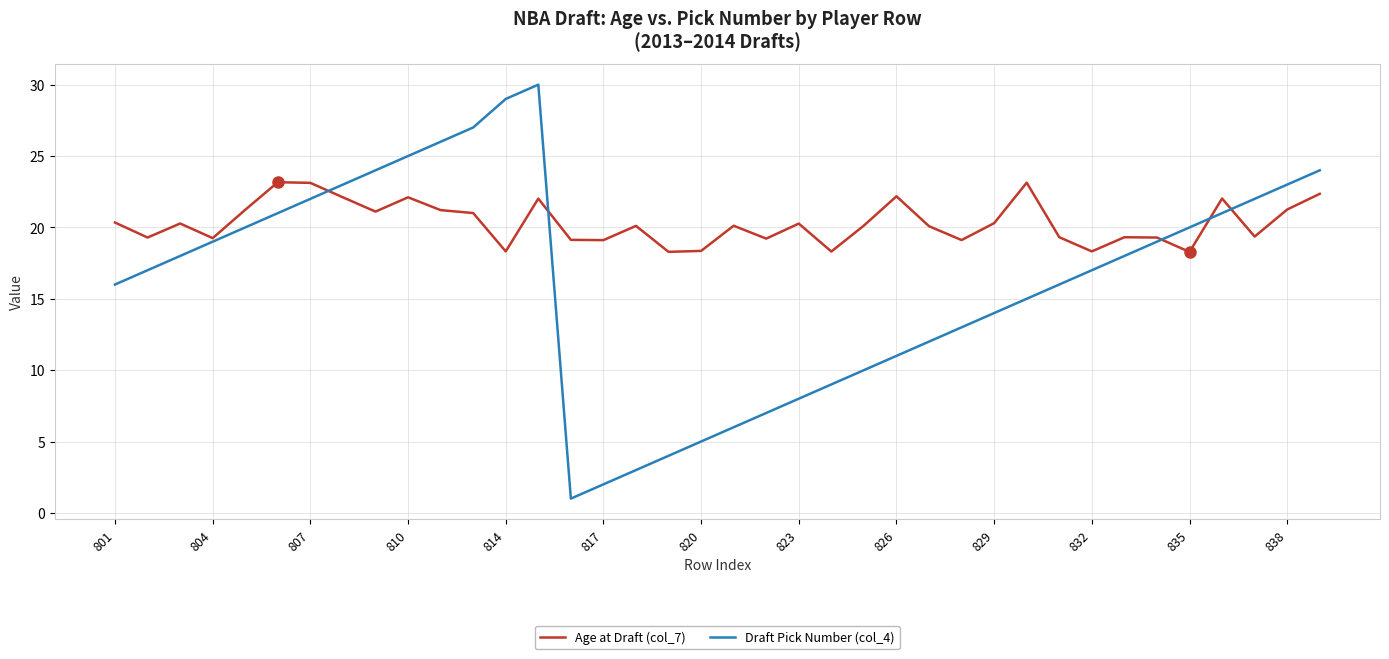

What is the lowest value of the Age at Draft (col_7) series?

18.3